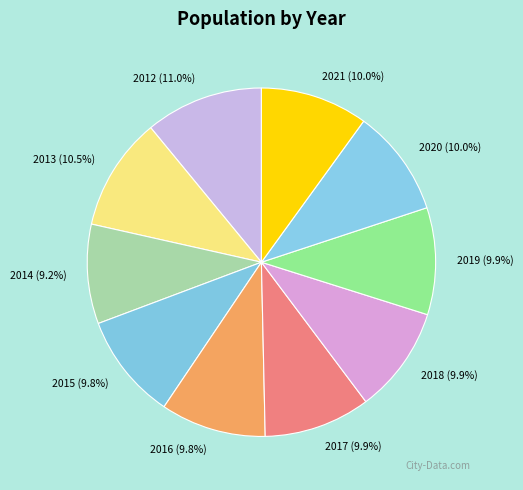

To the nearest percent, what is the combined percentage of 2013 and 2018?

20%